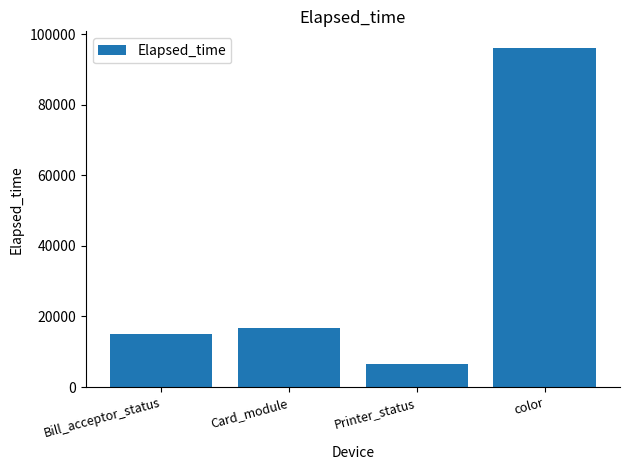

At which label is the value closest to 51302?

Card_module